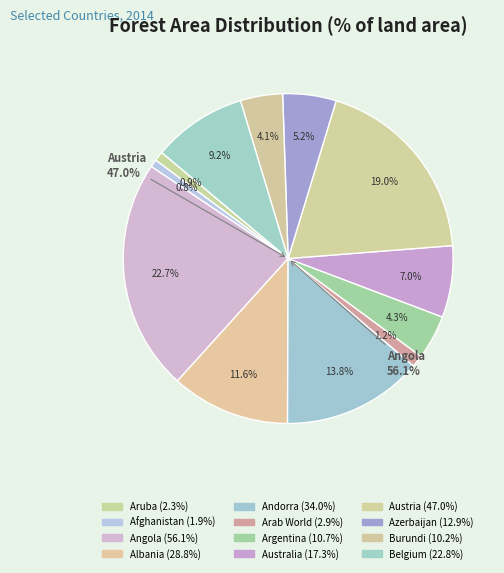

Rank the categories by value from highest to lowest.

Angola, Austria, Andorra, Albania, Belgium, Australia, Azerbaijan, Argentina, Burundi, Arab World, Aruba, Afghanistan